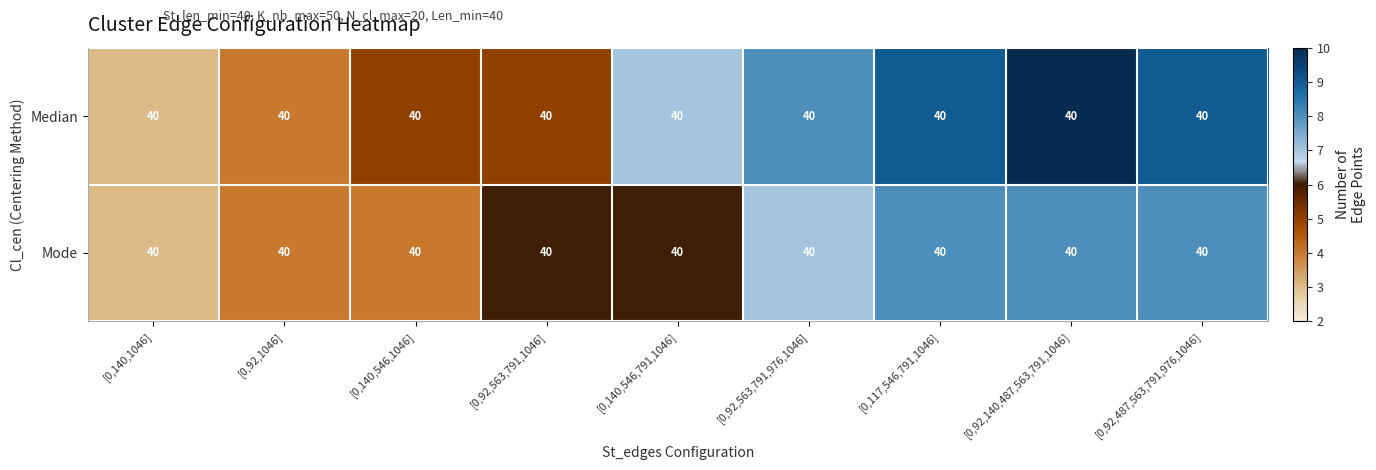

Is the value of Mode at [0,140,546,1046] greater than the value of Median at [0,140,1046]?

Yes